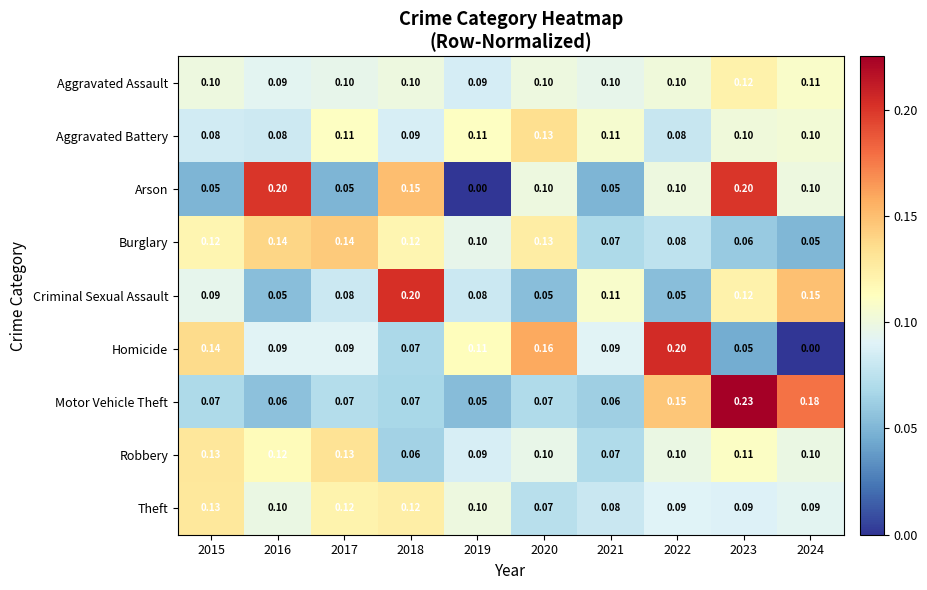

Rank the series at 2017 from highest to lowest value.

Burglary, Robbery, Theft, Aggravated Battery, Aggravated Assault, Homicide, Criminal Sexual Assault, Motor Vehicle Theft, Arson